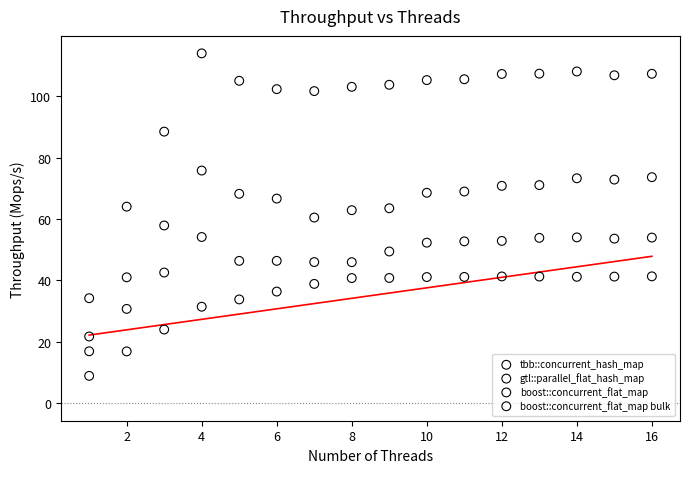

Across all data points, what is the range of X values (max minus min)?

15.0